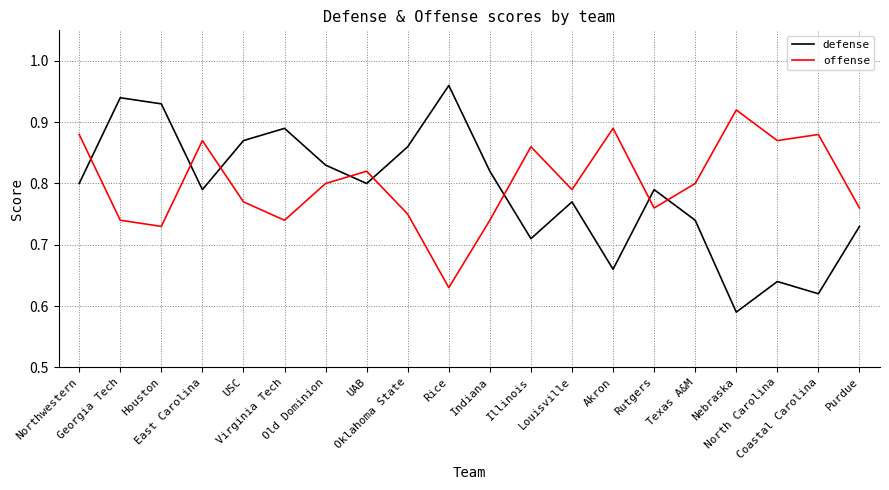

At which category does the chart reach its minimum across all series?

Nebraska